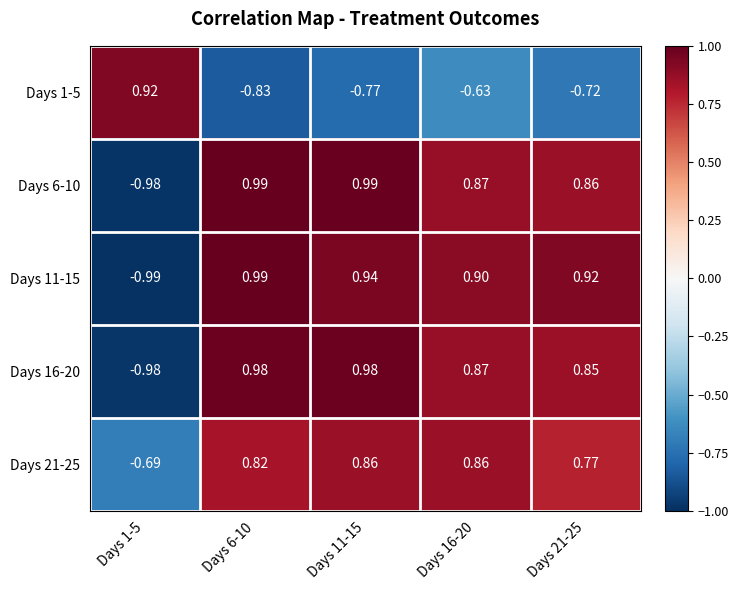

What is the difference between the highest and lowest values at Days 21-25?

1.6